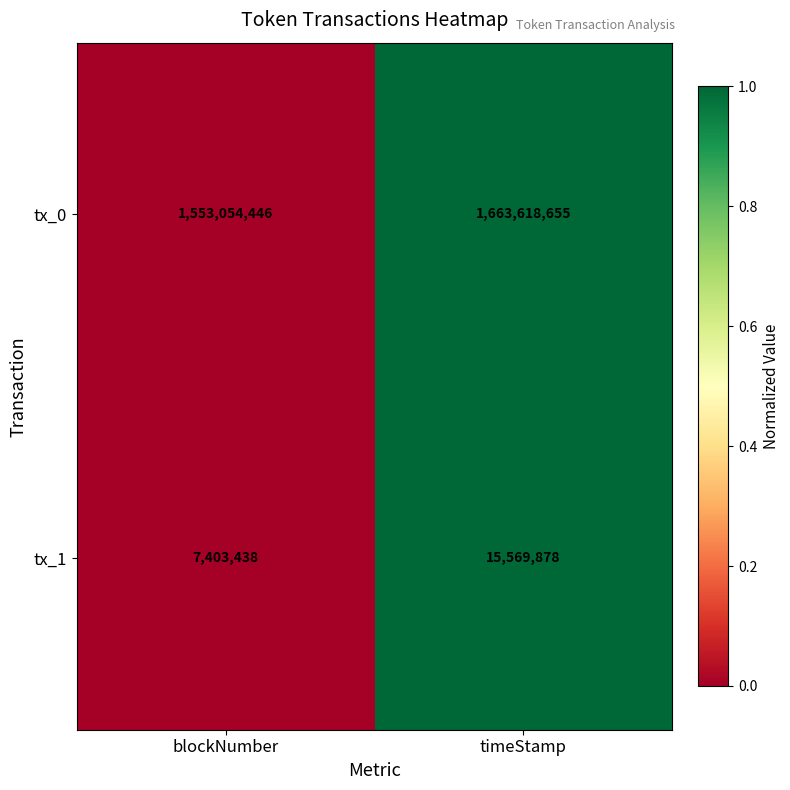

Which series changed the most between blockNumber and timeStamp?

tx_0